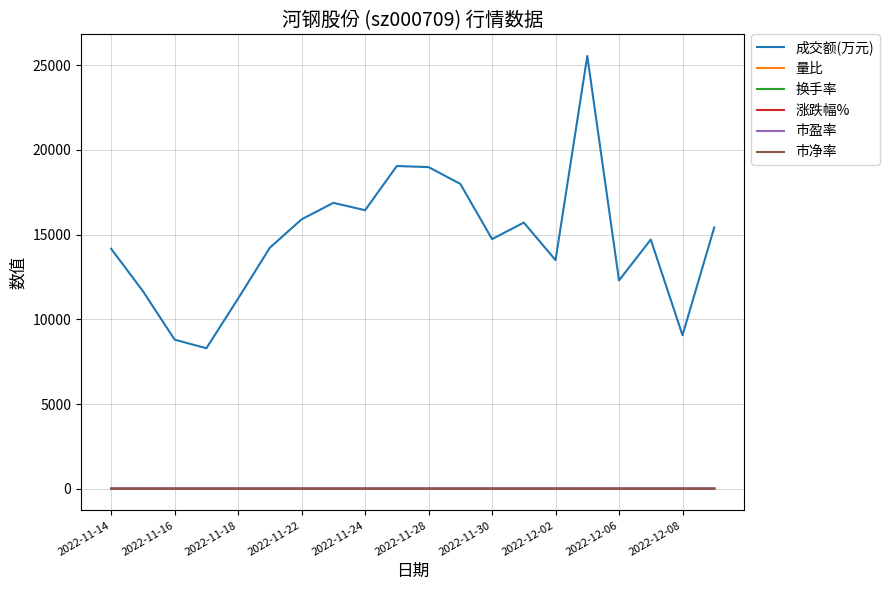

True or false: 成交额(万元) has more than 1 points higher than both neighbors.

True